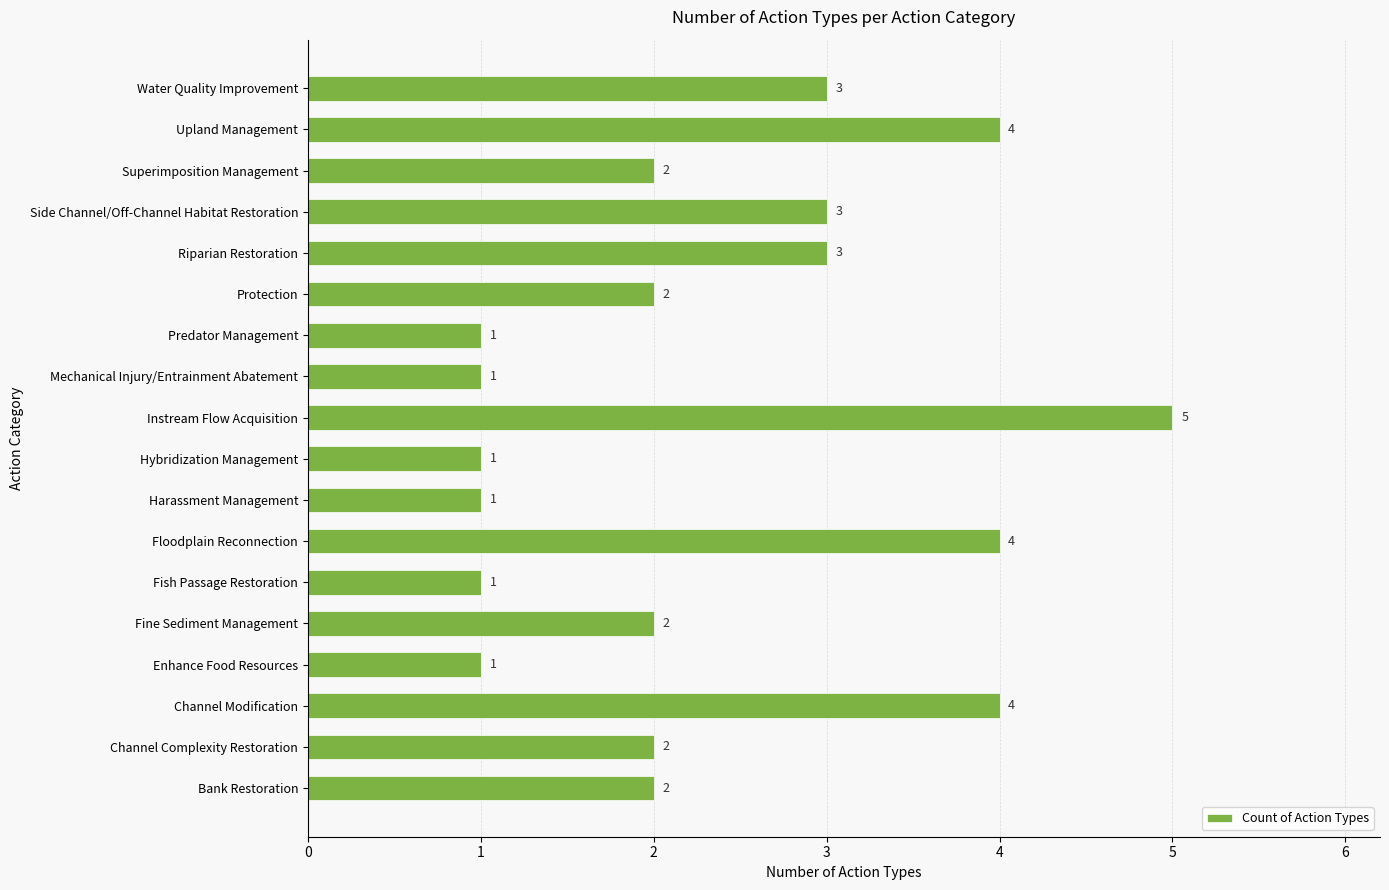

The chart shows a value of 2 at Mechanical Injury/Entrainment Abatement. True or false?

False